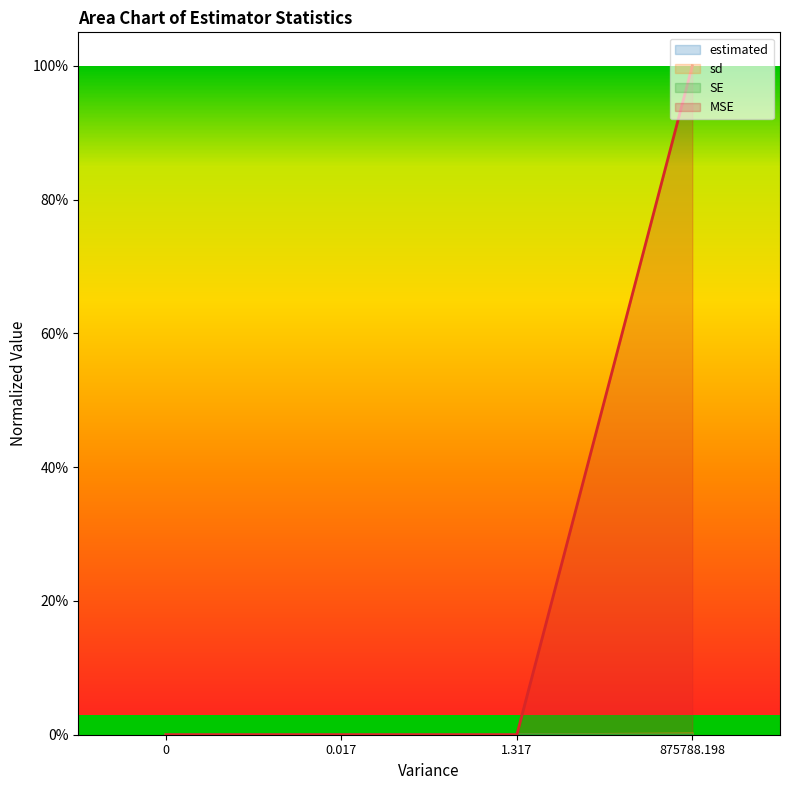

How many series are shown in this chart?

4